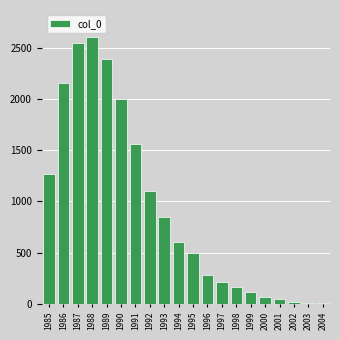

What is the sum of all values?

18492